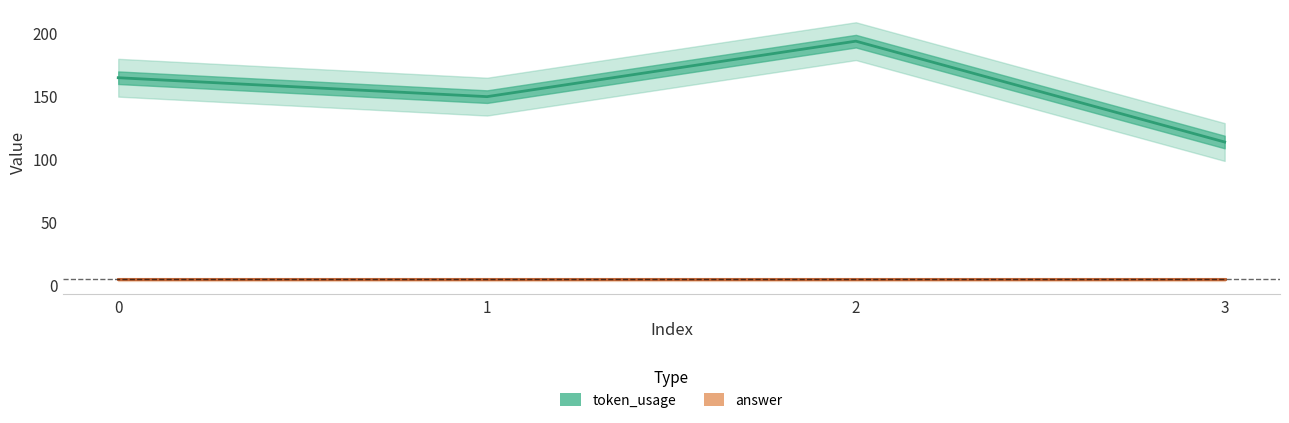

Count the values in the range 149 to 193.

3